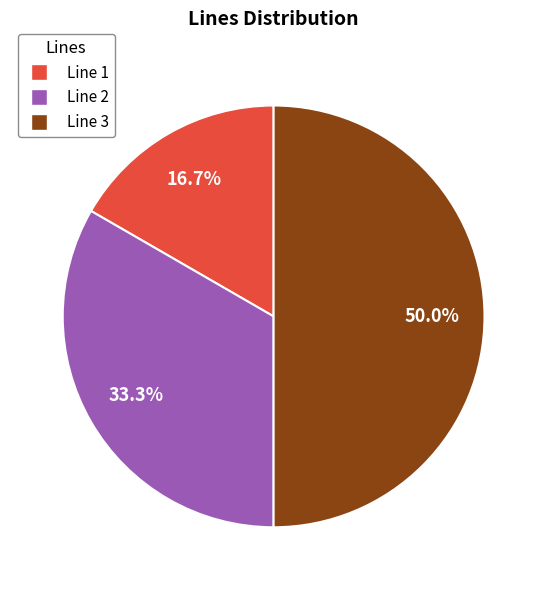

Is Line 2 the majority of the pie?

No